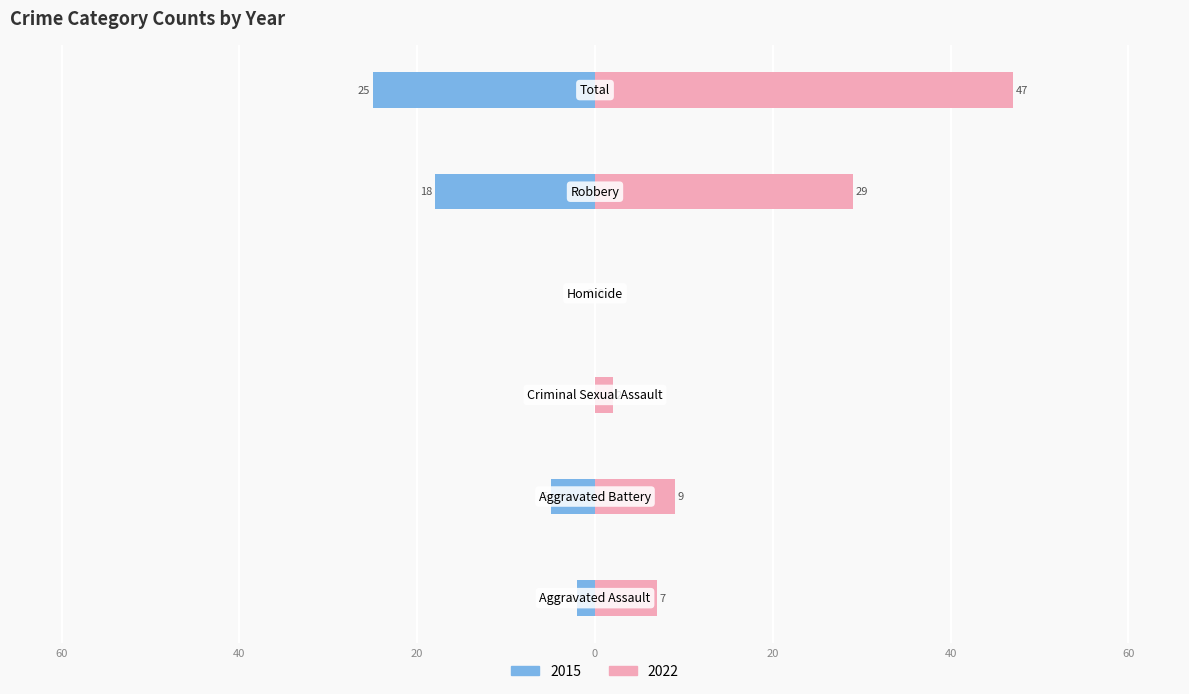

What is the label of the 5th bar from the left?

Robbery